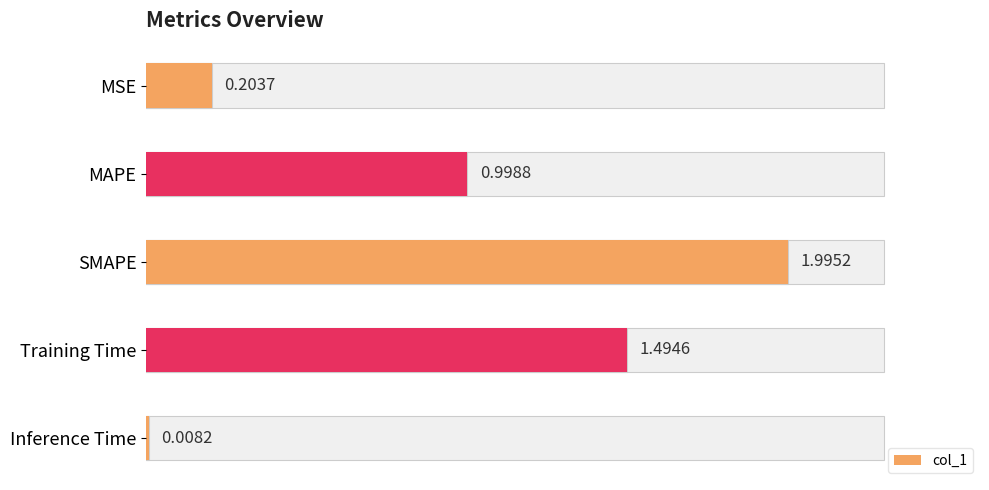

At how many categories does at least one series exceed 1?

2